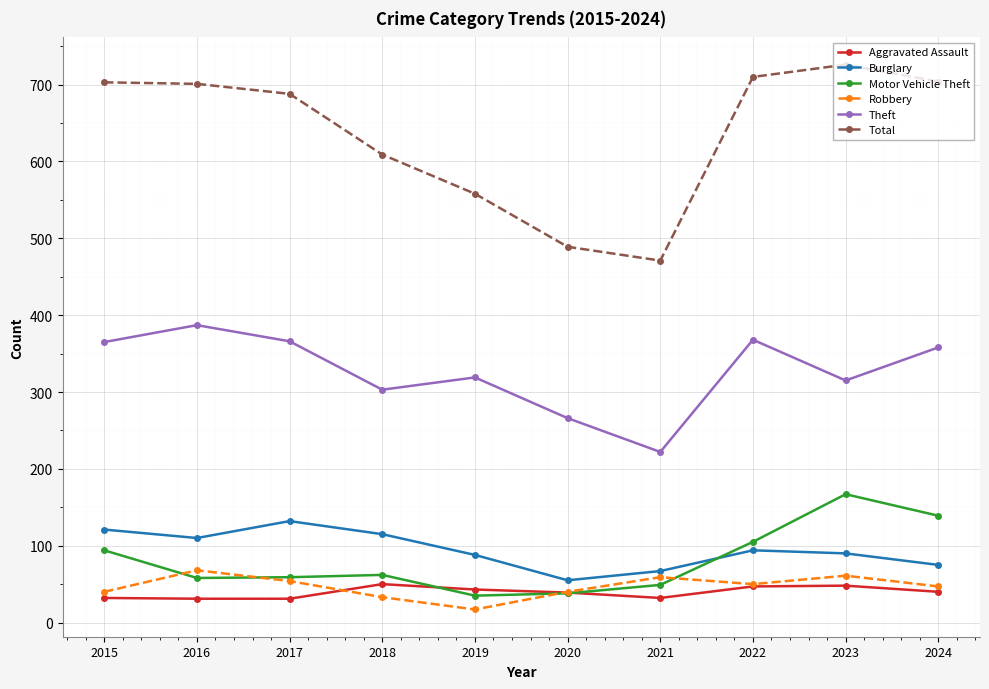

How many interior local valleys does the Total series have?

1